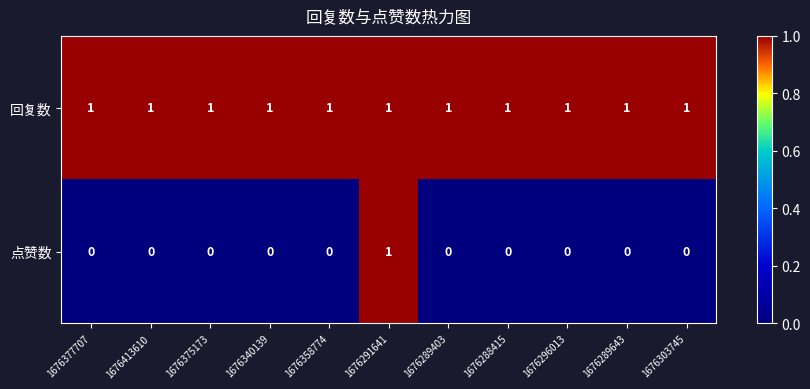

Which category has the highest value in the 点赞数 series?

1676291641